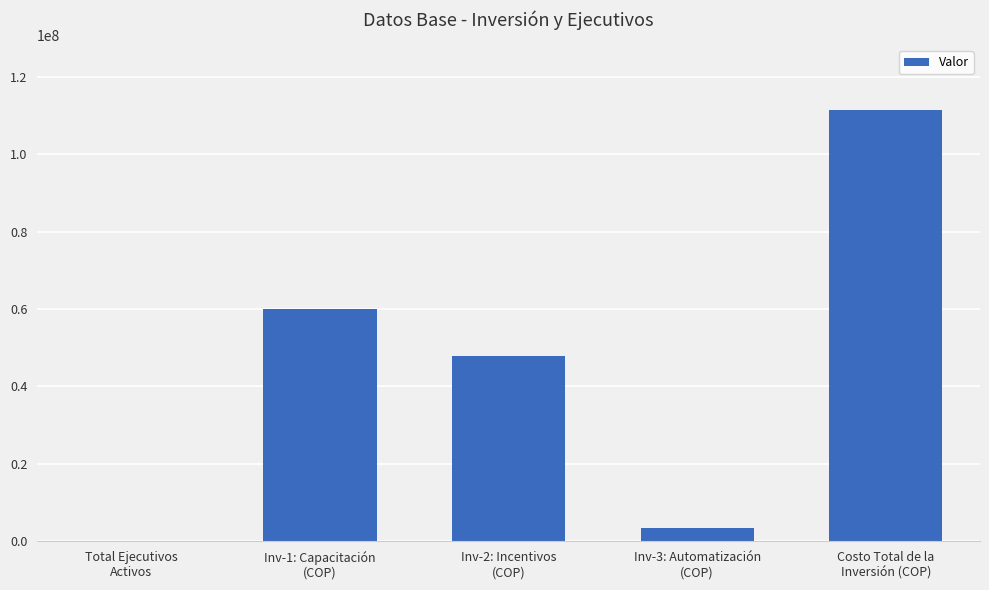

What is the sum of the values at Inv-3: Automatización
(COP) and Total Ejecutivos
Activos?

3500442